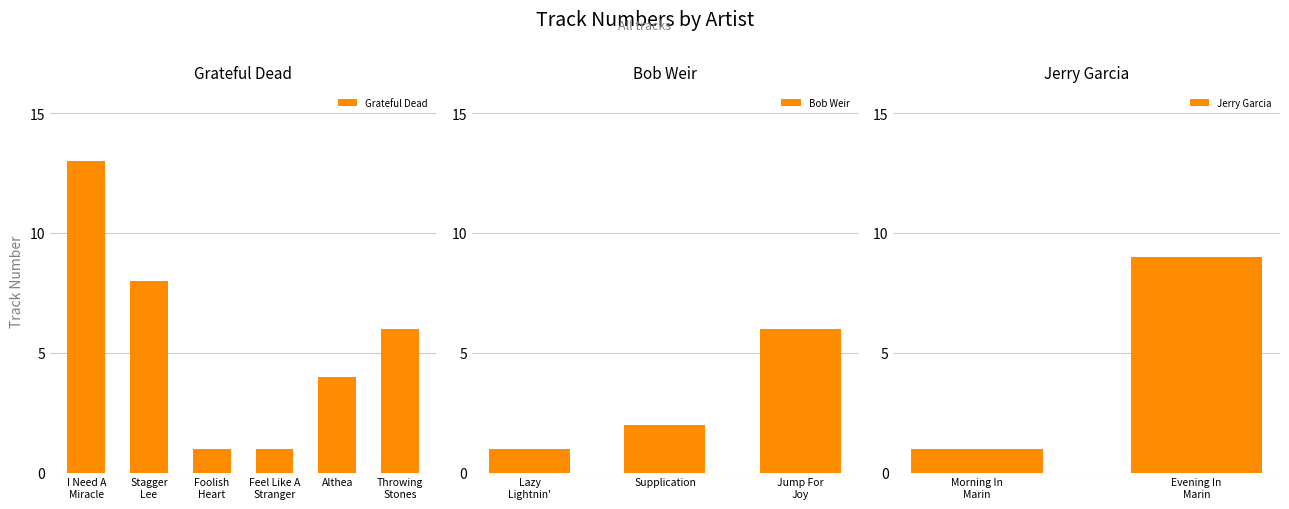

The chart shows a value of 0 at Morning In Marin. True or false?

False